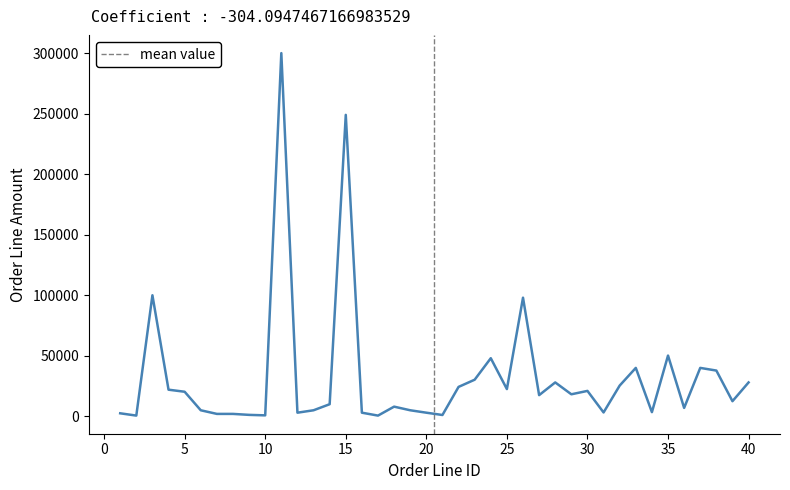

What is the maximum value shown in the chart?

300000